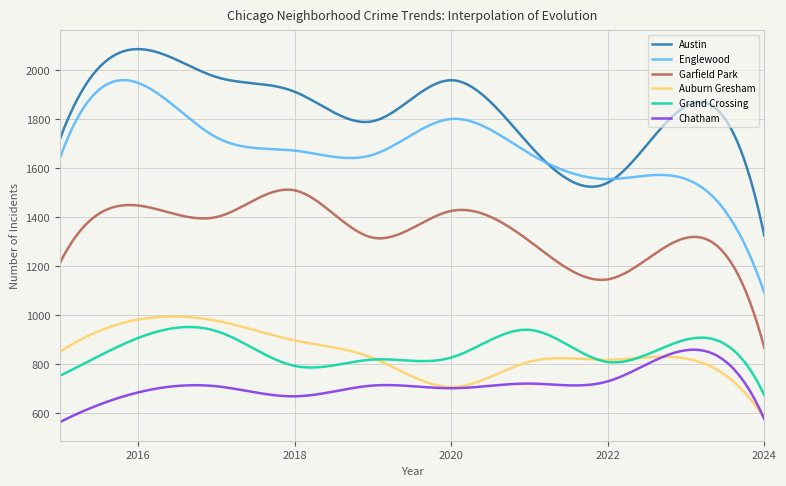

Which series has the largest total across all categories?

Austin